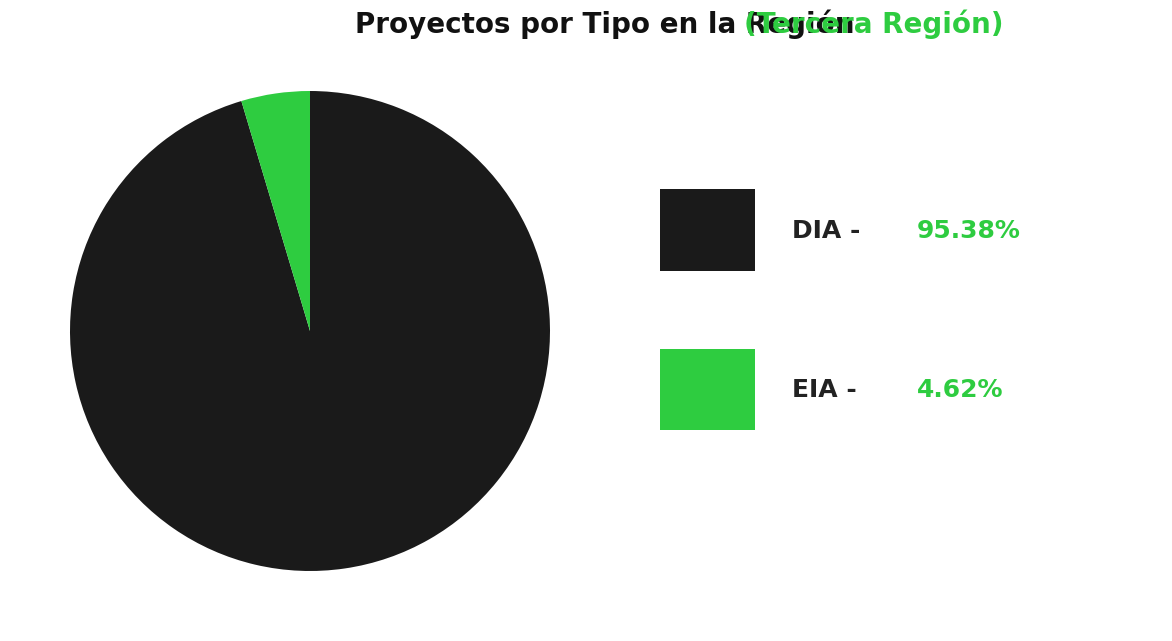

Does any single category account for the majority?

Yes